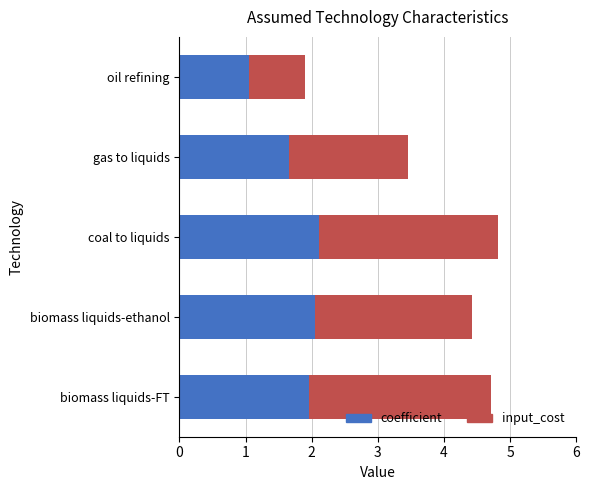

What is the sum of all coefficient values?

8.8